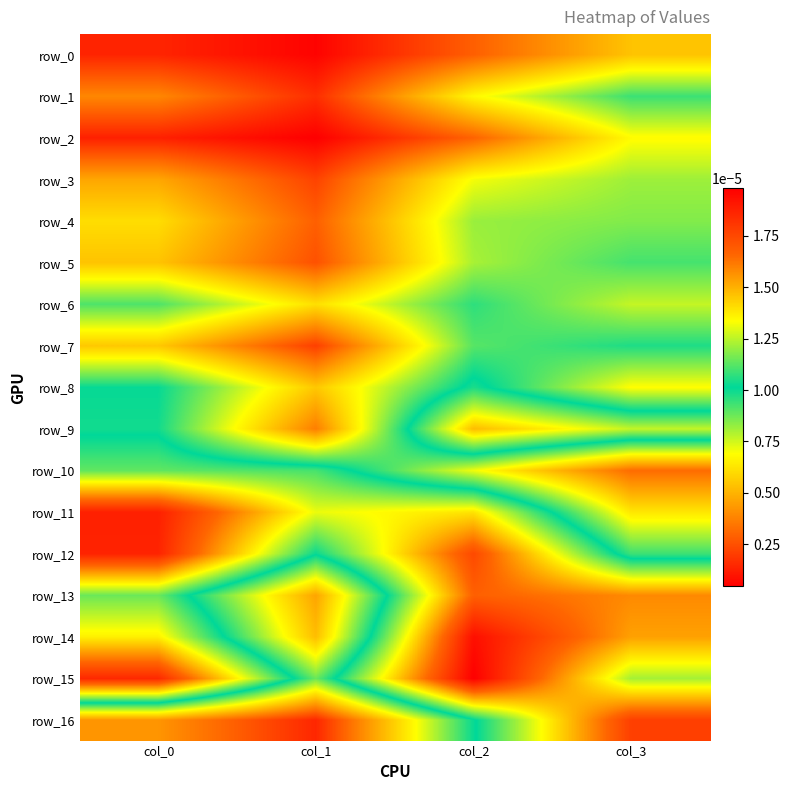

The value of row_12 at col_3 is 0.0. True or false?

True